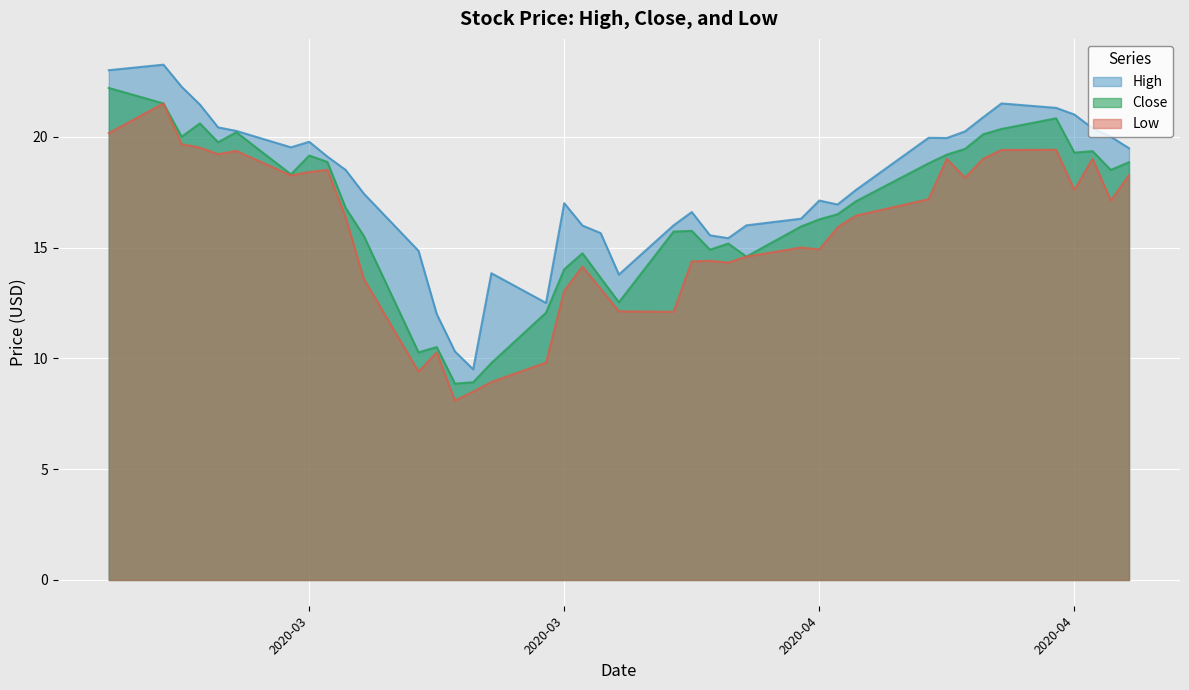

How many lines are shown in the chart?

3